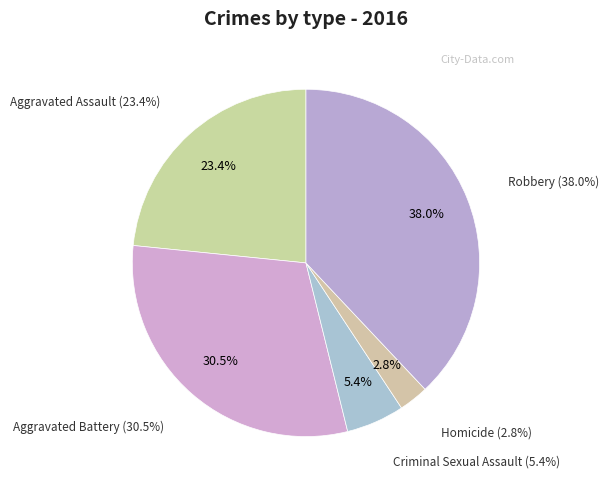

Rank the categories by value from lowest to highest.

Homicide, Criminal Sexual Assault, Aggravated Assault, Aggravated Battery, Robbery